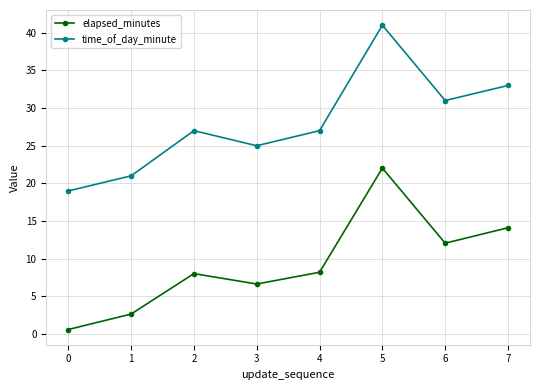

True or false: elapsed_minutes and time_of_day_minute intersect in this chart.

False